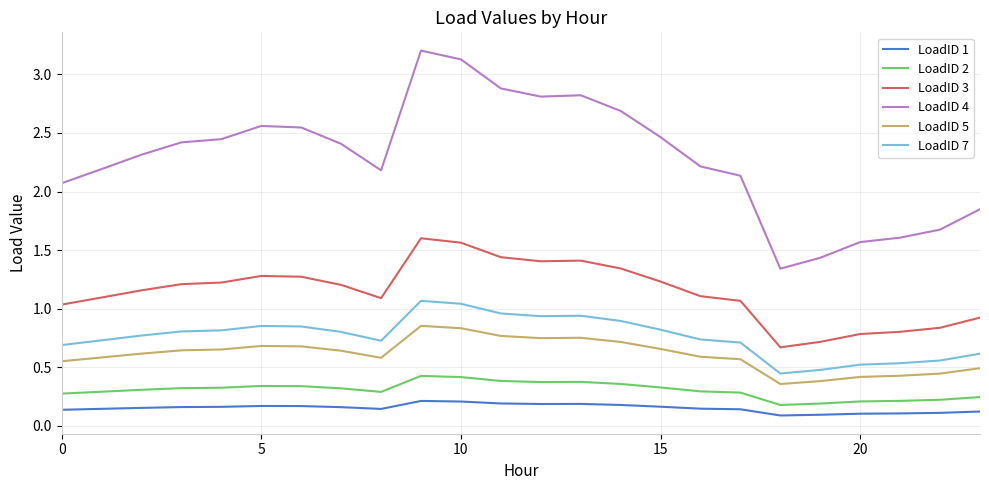

True or false: LoadID 1 and LoadID 3 cross at least once.

False